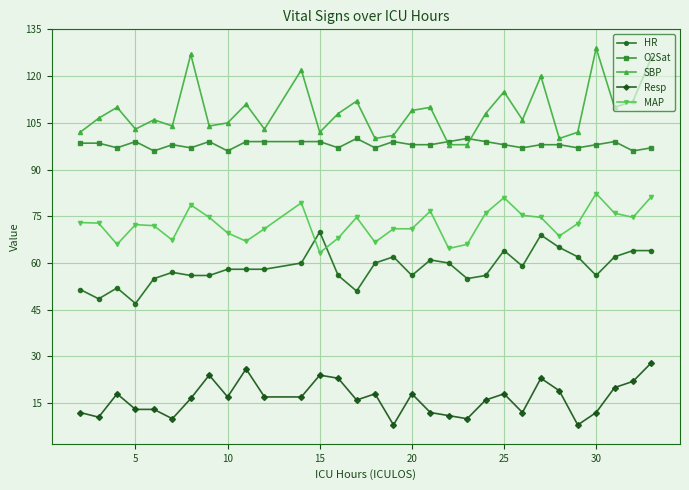

List the series in order of their peak value, highest first.

SBP, O2Sat, MAP, HR, Resp